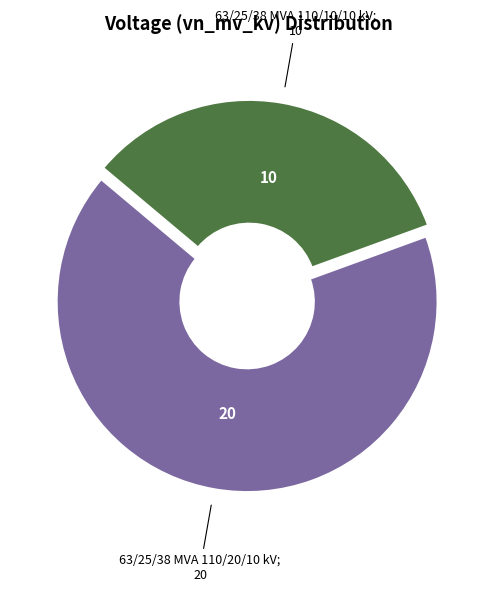

How many segments does this pie chart have?

2